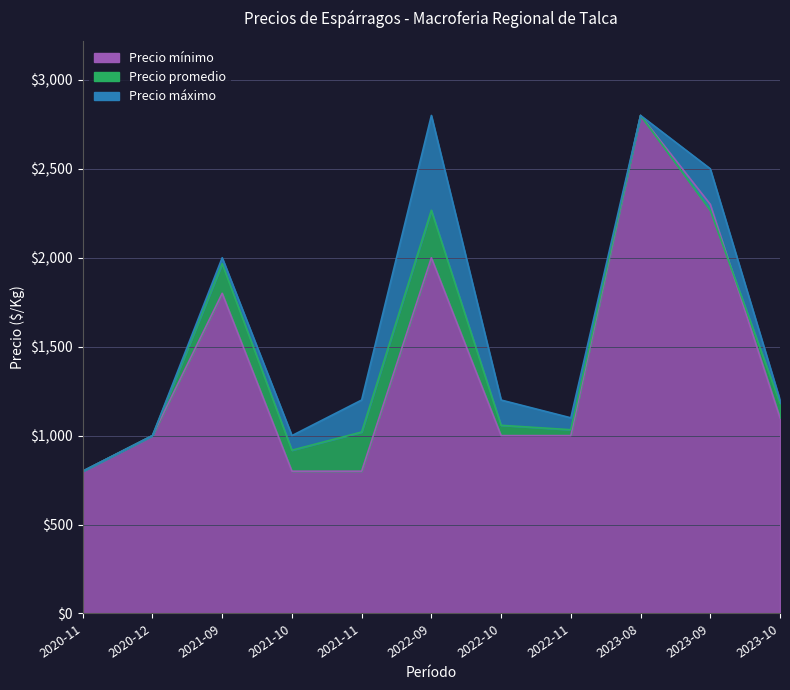

True or false: Precio mínimo and Precio máximo cross at least once.

False